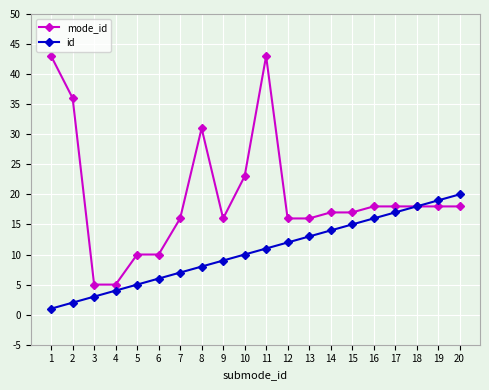

Is the value of id at 17 greater than the value of mode_id at 7?

Yes